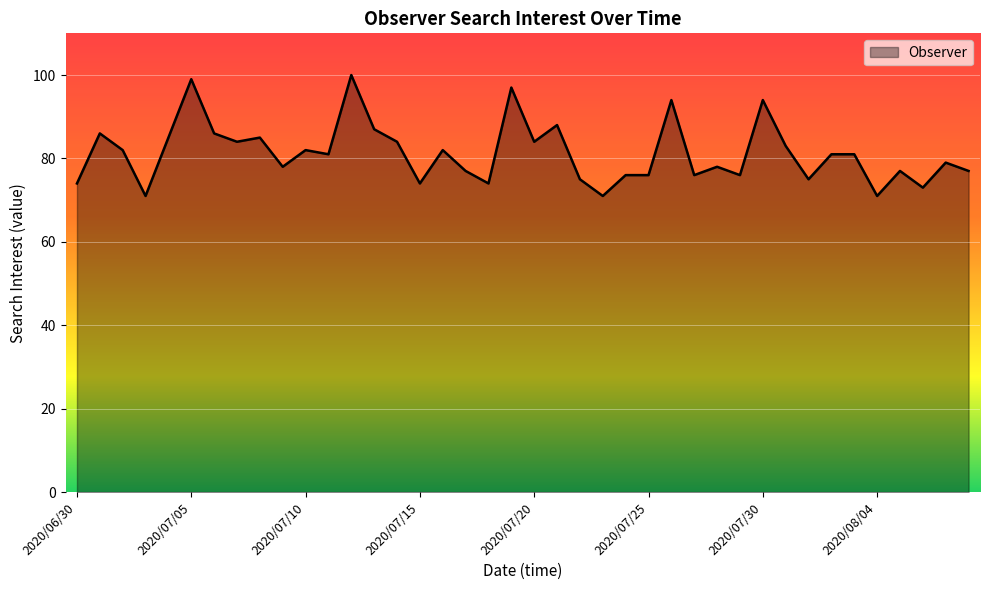

What is the maximum value shown in the chart?

100